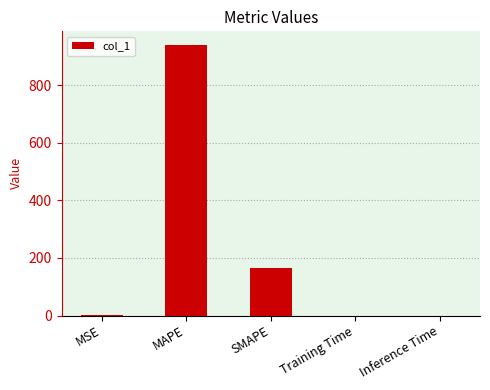

True or false: the data shows 164.9 at SMAPE.

True